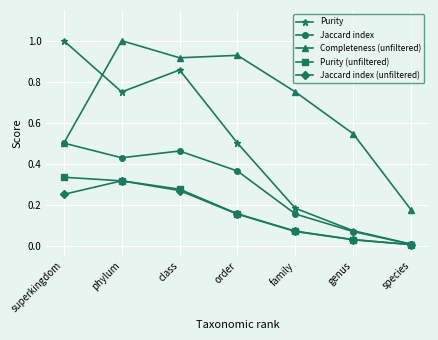

True or false: Completeness (unfiltered) and Purity (unfiltered) cross at least once.

False